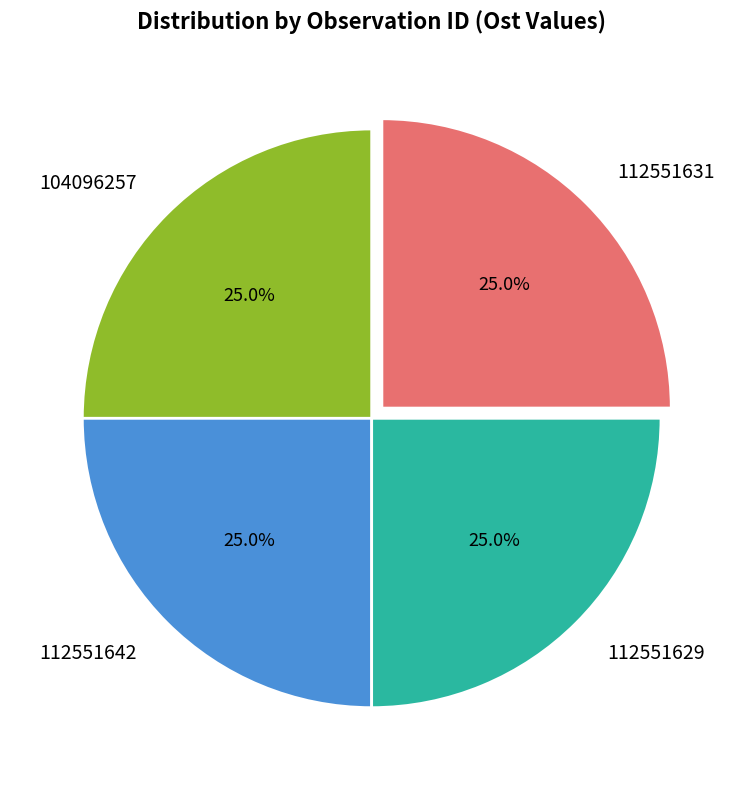

What percentage is NOT represented by 104096257?

75.0%